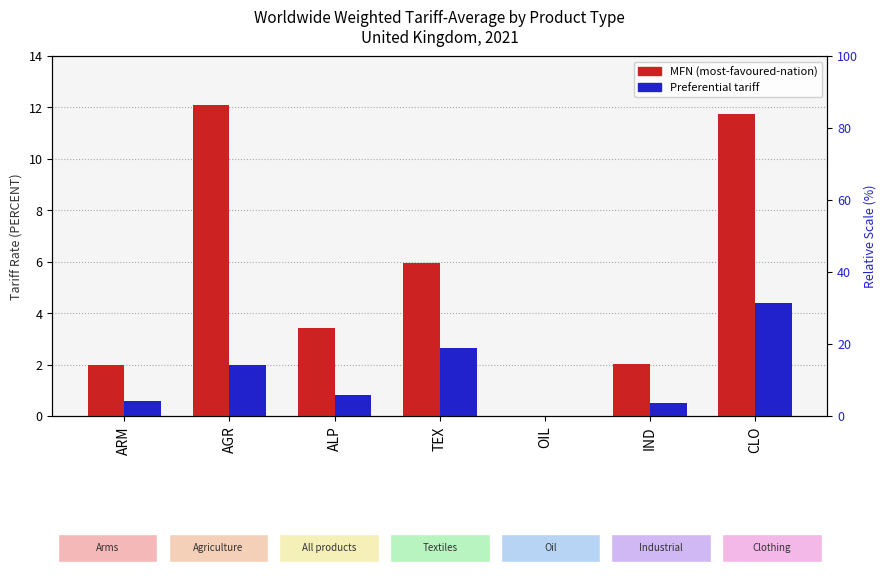

The MFN (most-favoured-nation) series shows 0.9 at ARM. True or false?

False